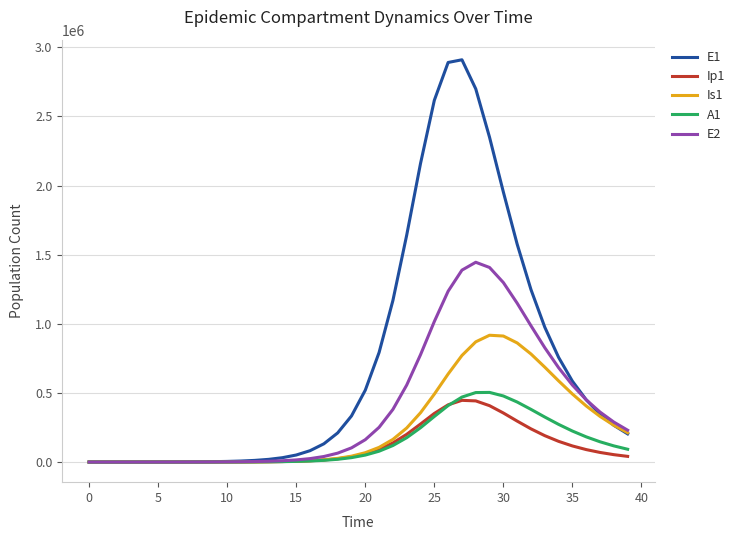

What is the greatest value displayed?

2910175.9